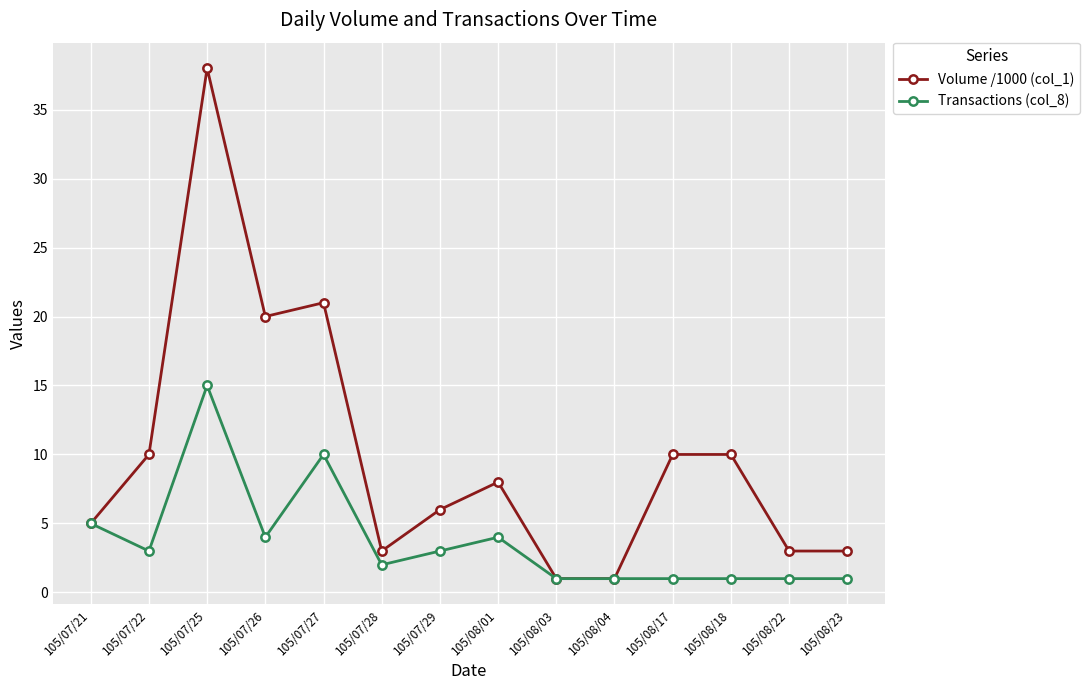

What is the label of the 2nd point from the left?

105/07/22